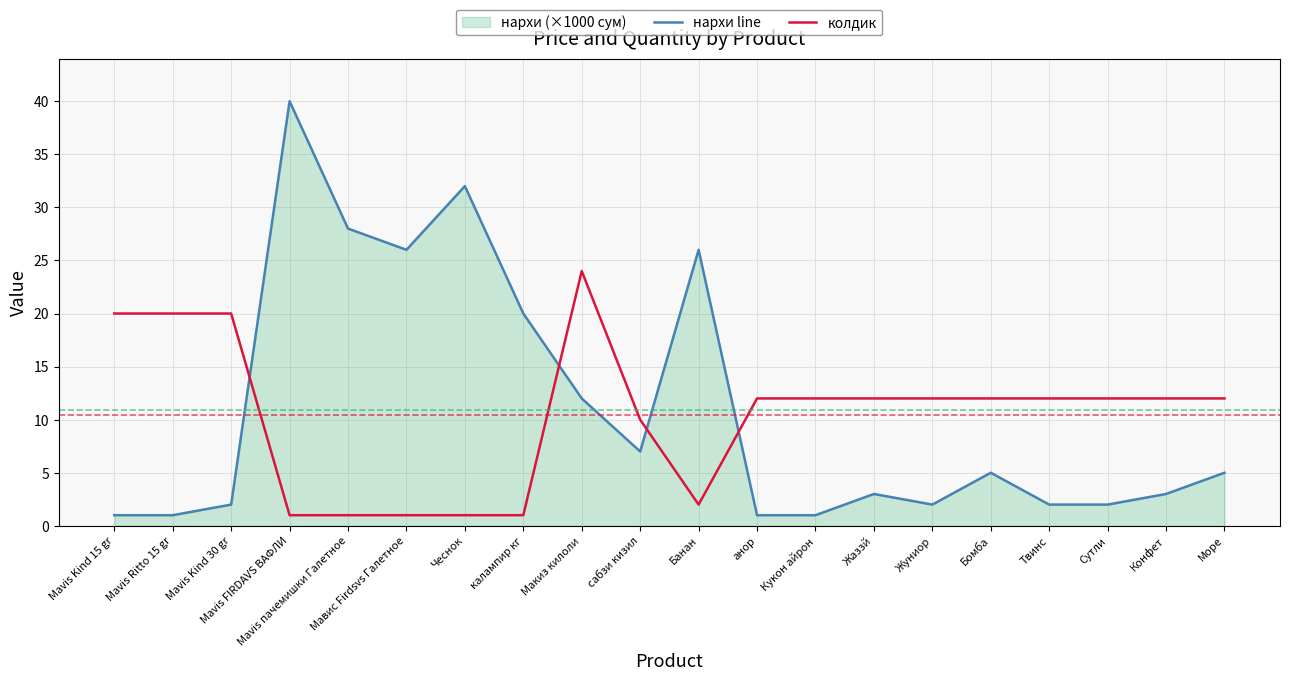

Rank the series by their average value, from lowest to highest.

колдик, нархи line